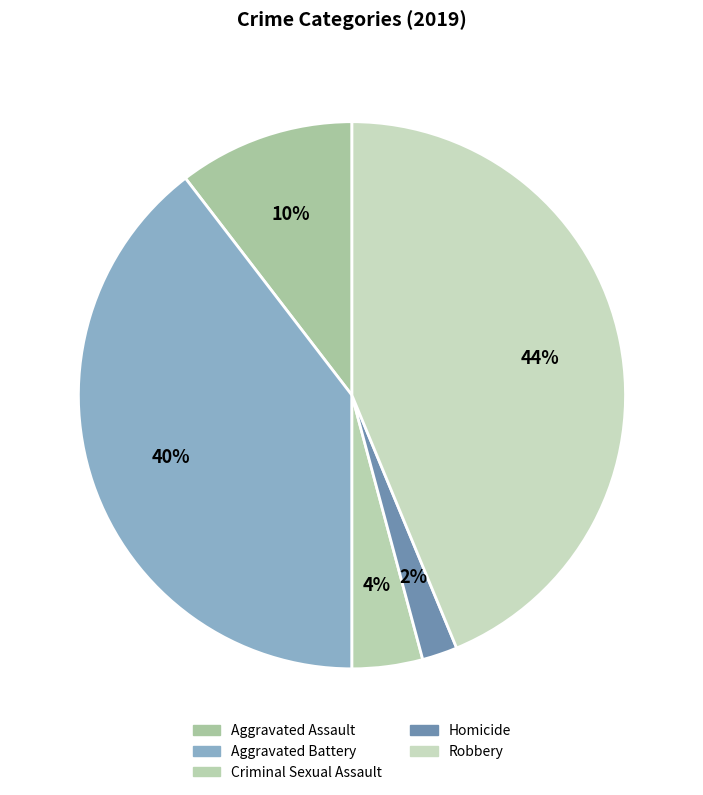

Which has a higher value, Robbery or Aggravated Assault?

Robbery